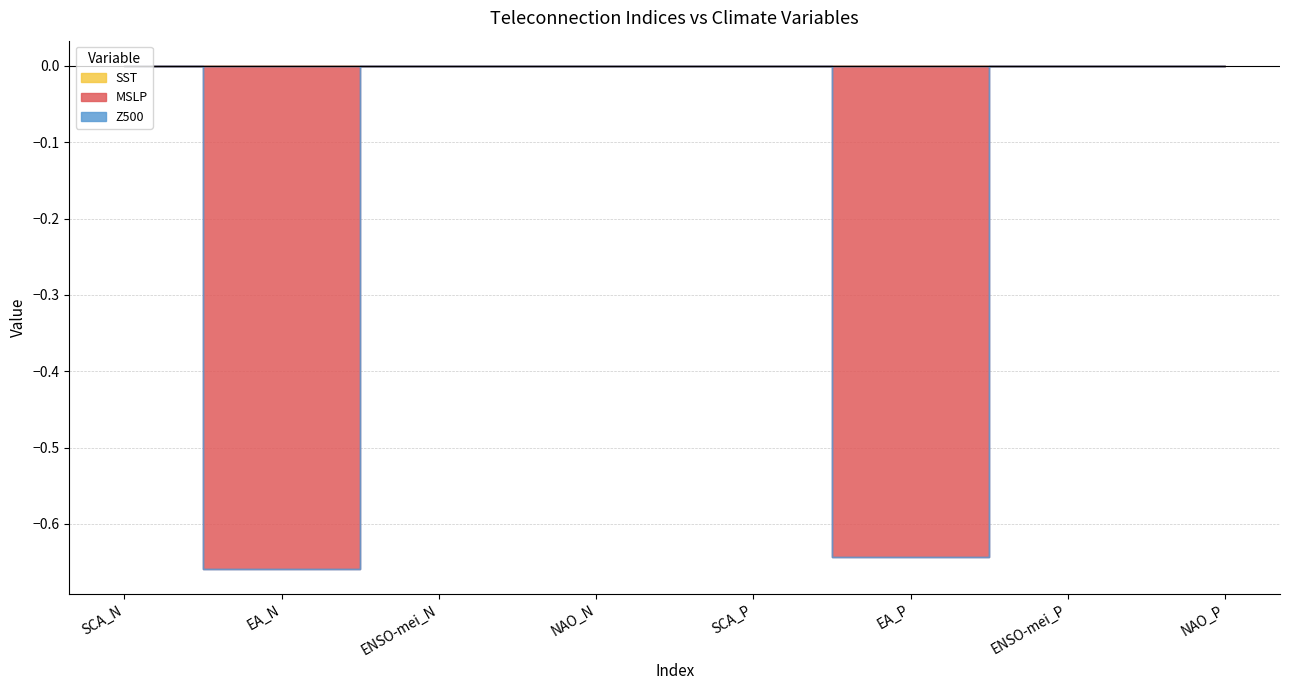

What is the approximate value of MSLP at EA_N?

-0.7